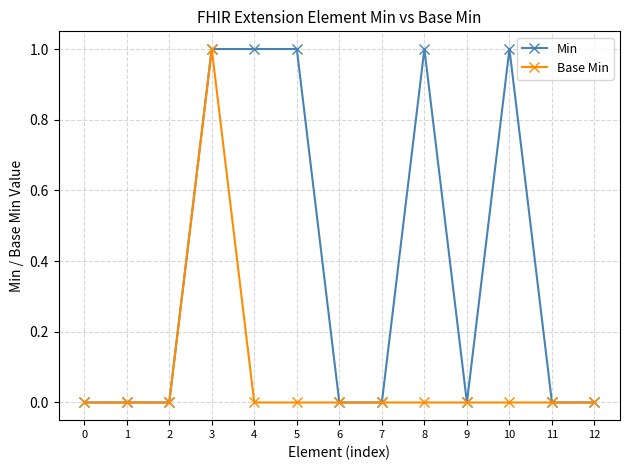

At which category is the sum across all series the highest?

3